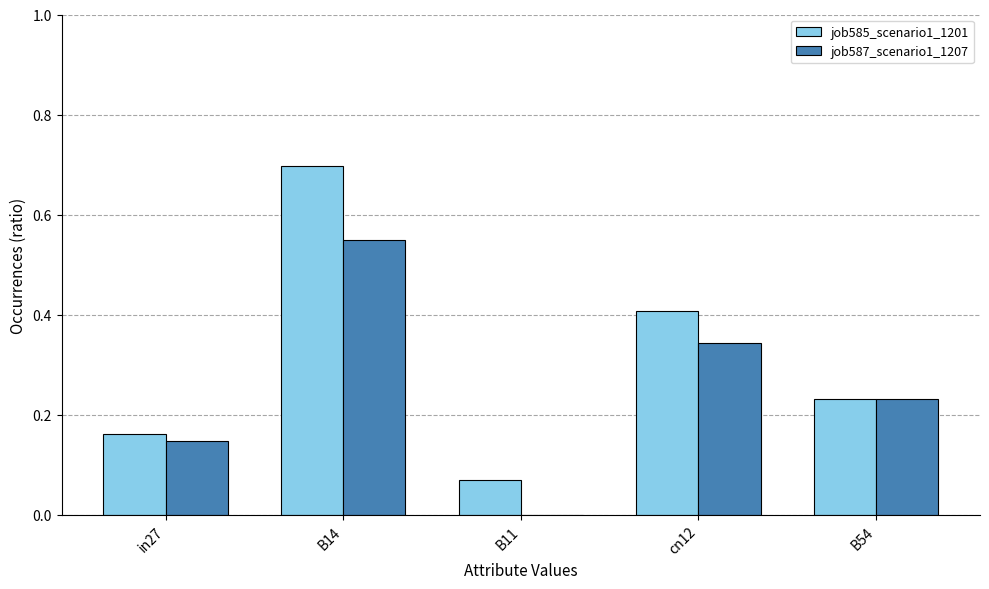

What is the maximum value shown in the chart?

0.7